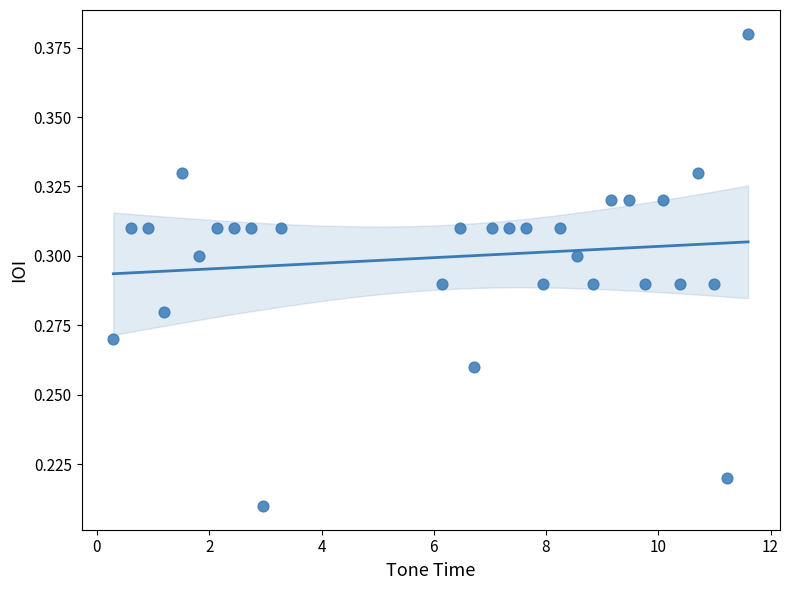

What is the range of X values (max minus min)?

11.3